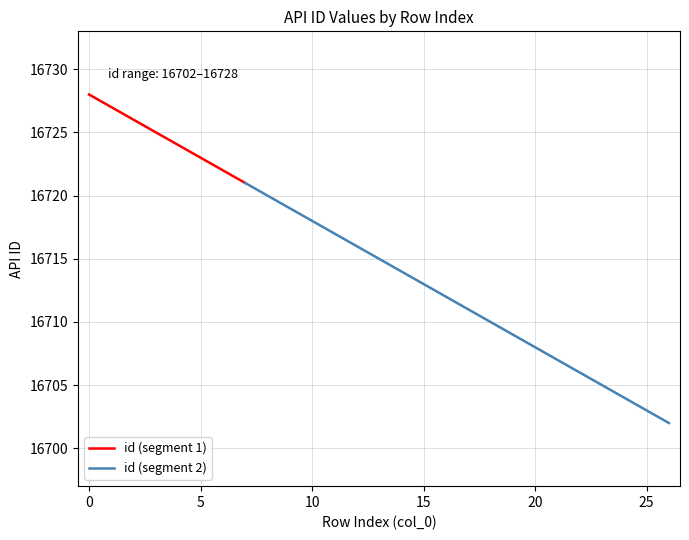

Approximately how many times larger is the value at 13 compared to 3?

1.0